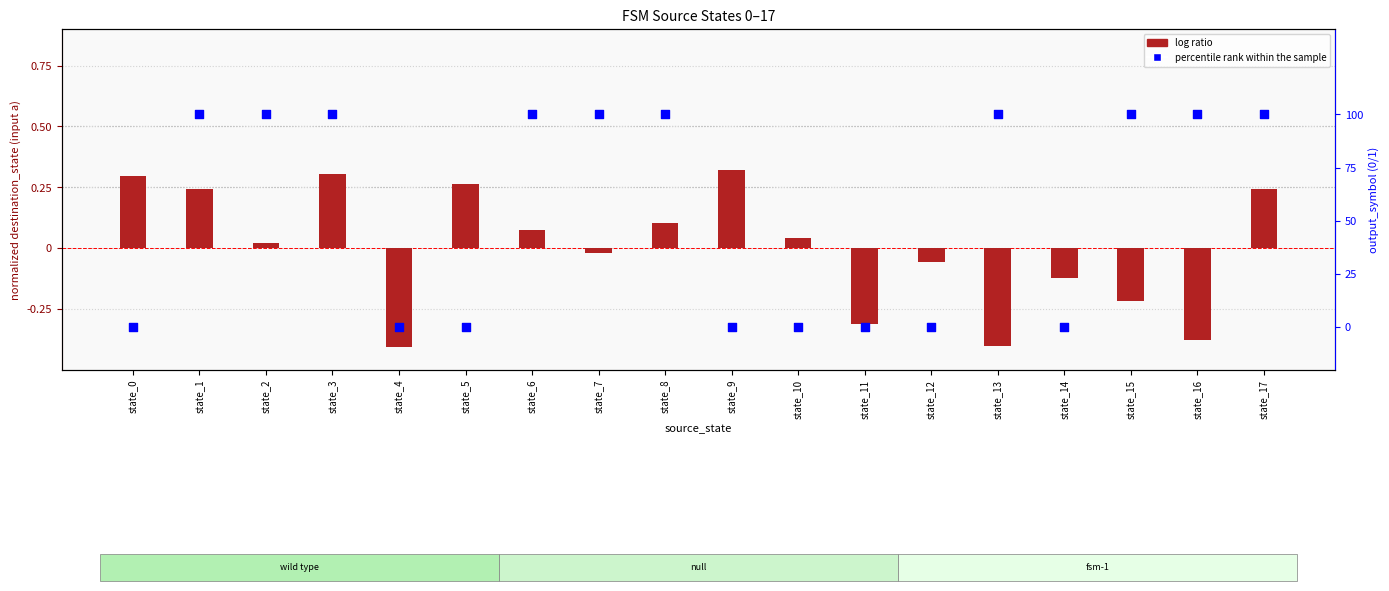

What is the total value across all series at state_15?

0.8